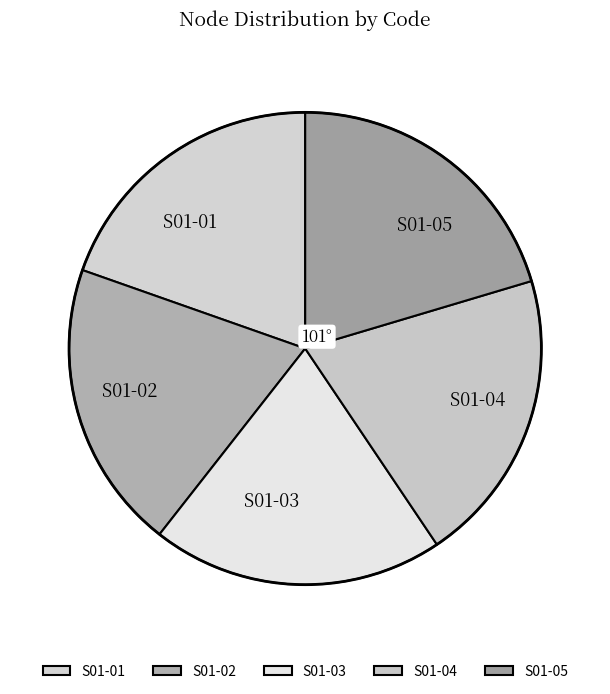

True or false: S01-04 accounts for 7% of the total.

False